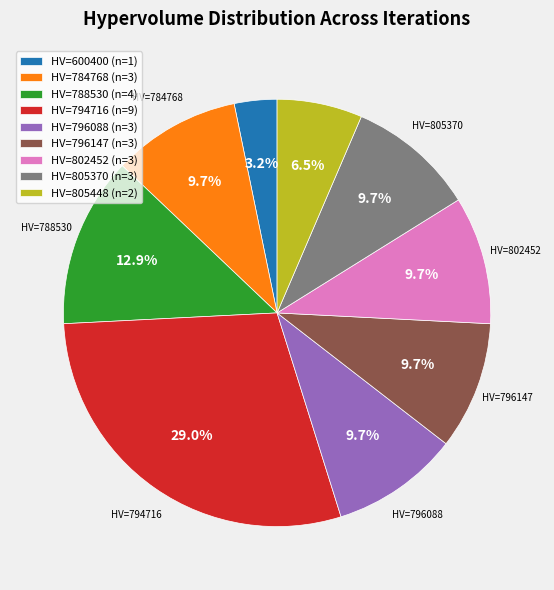

To the nearest percent, what is the difference between the largest and smallest slice percentages?

26%